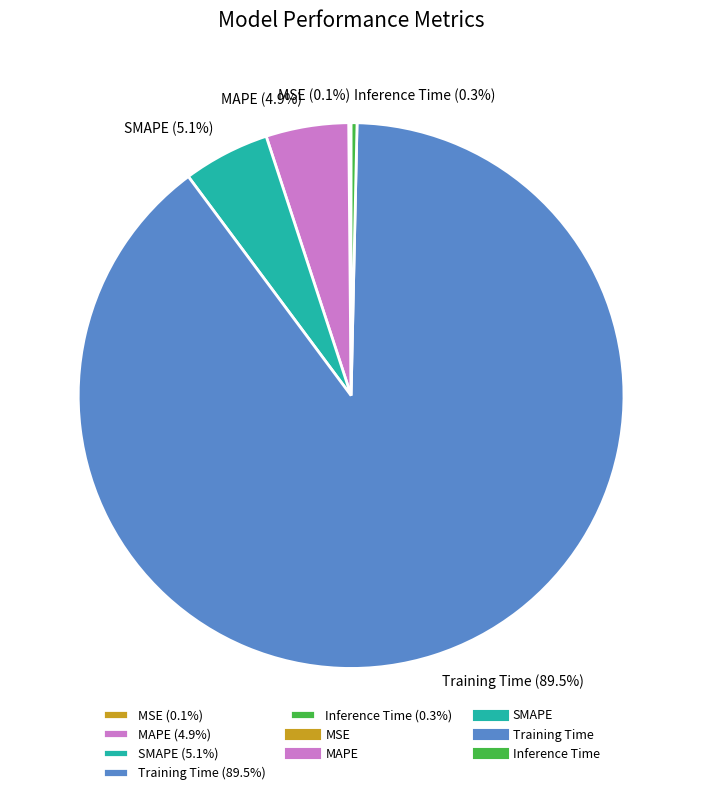

Is the sum of Training Time (89.5%) and SMAPE (5.1%) greater than half?

Yes